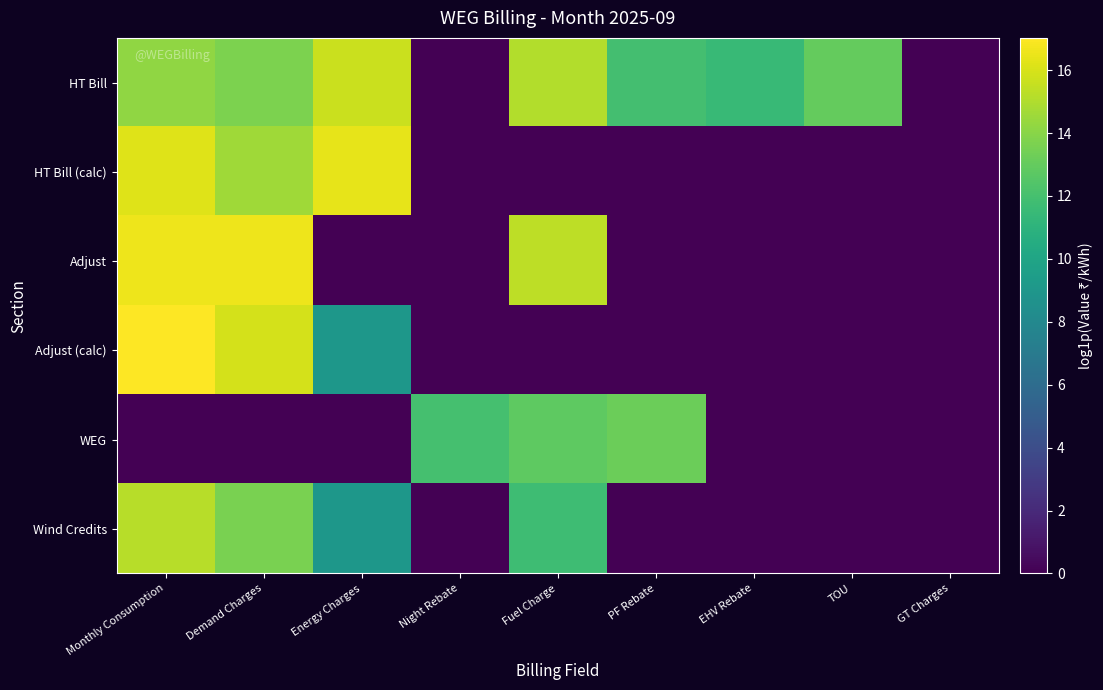

Reading right to left, extract all data points from this chart.

HT Bill: GT Charges=0.0	TOU=13.0	EHV Rebate=11.5	PF Rebate=11.9	Fuel Charge=15.1	Night Rebate=0.0	Energy Charges=15.7	Demand Charges=13.7	Monthly Consumption=14.2
HT Bill (calc): GT Charges=0.0	TOU=0.0	EHV Rebate=0.0	PF Rebate=0.0	Fuel Charge=0.0	Night Rebate=0.0	Energy Charges=16.4	Demand Charges=14.6	Monthly Consumption=16.2
Adjust: GT Charges=0.0	TOU=0.0	EHV Rebate=0.0	PF Rebate=0.0	Fuel Charge=15.3	Night Rebate=0.0	Energy Charges=0.0	Demand Charges=16.6	Monthly Consumption=16.6
Adjust (calc): GT Charges=0.0	TOU=0.0	EHV Rebate=0.0	PF Rebate=0.0	Fuel Charge=0.0	Night Rebate=0.0	Energy Charges=9.0	Demand Charges=16.0	Monthly Consumption=17.0
WEG: GT Charges=0.0	TOU=0.0	EHV Rebate=0.0	PF Rebate=13.2	Fuel Charge=12.8	Night Rebate=12.0	Energy Charges=0.0	Demand Charges=0.0	Monthly Consumption=0.0
Wind Credits: GT Charges=0.0	TOU=0.0	EHV Rebate=0.0	PF Rebate=0.0	Fuel Charge=11.8	Night Rebate=0.0	Energy Charges=9.0	Demand Charges=13.6	Monthly Consumption=15.2